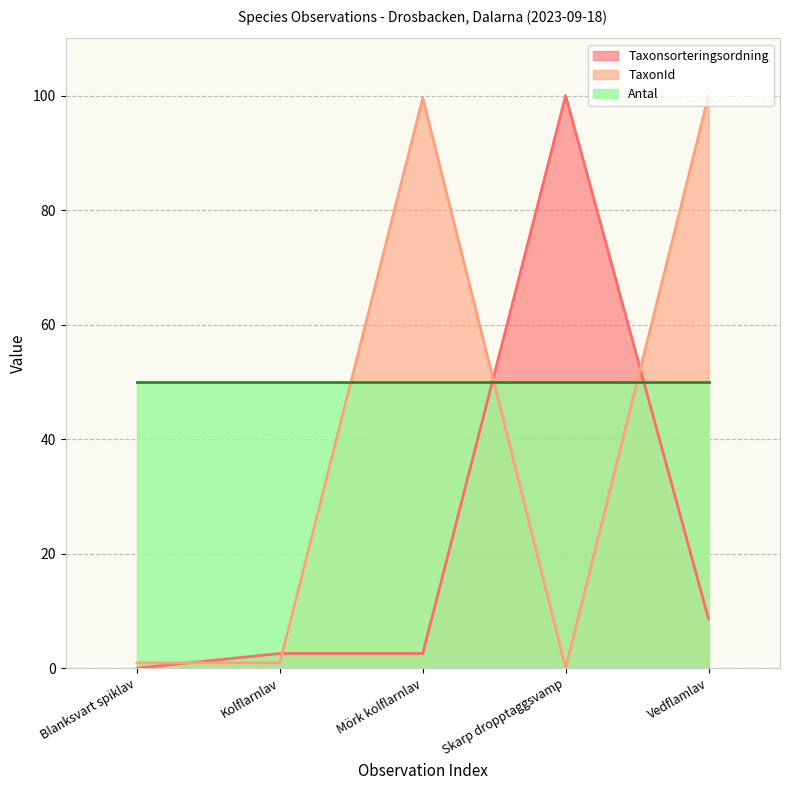

What is the spread (max minus min) of values at Vedflamlav?

91.4